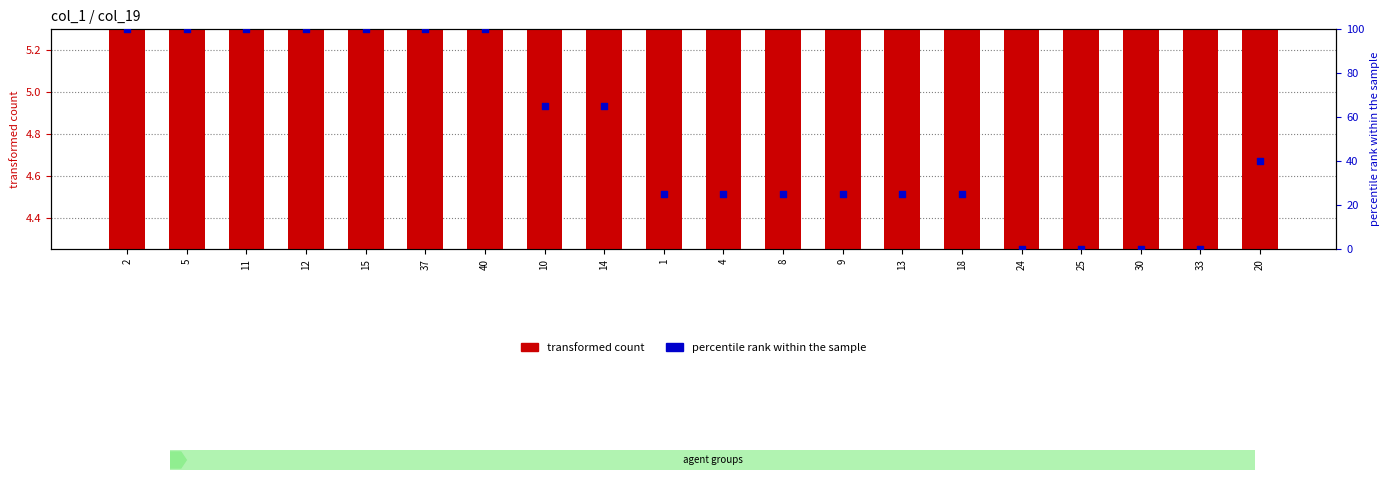

Which series has the widest spread of Y values?

percentile rank within the sample